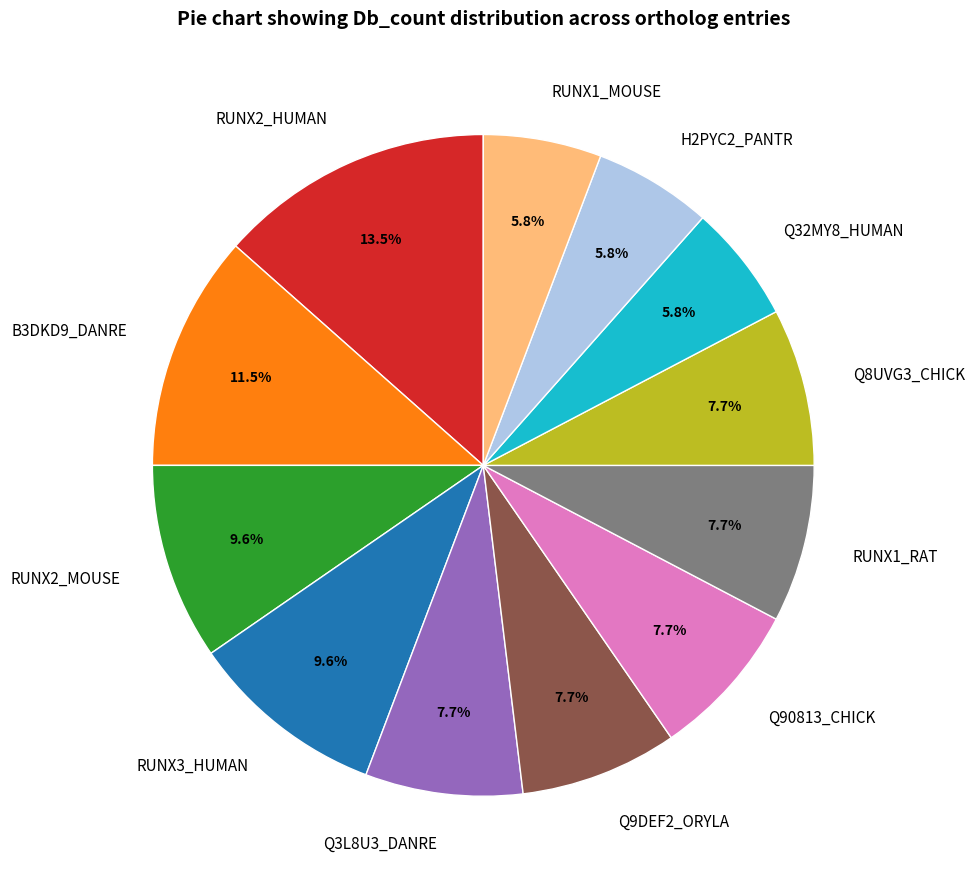

What percentage is the Q3L8U3_DANRE slice, to the nearest percent?

8%